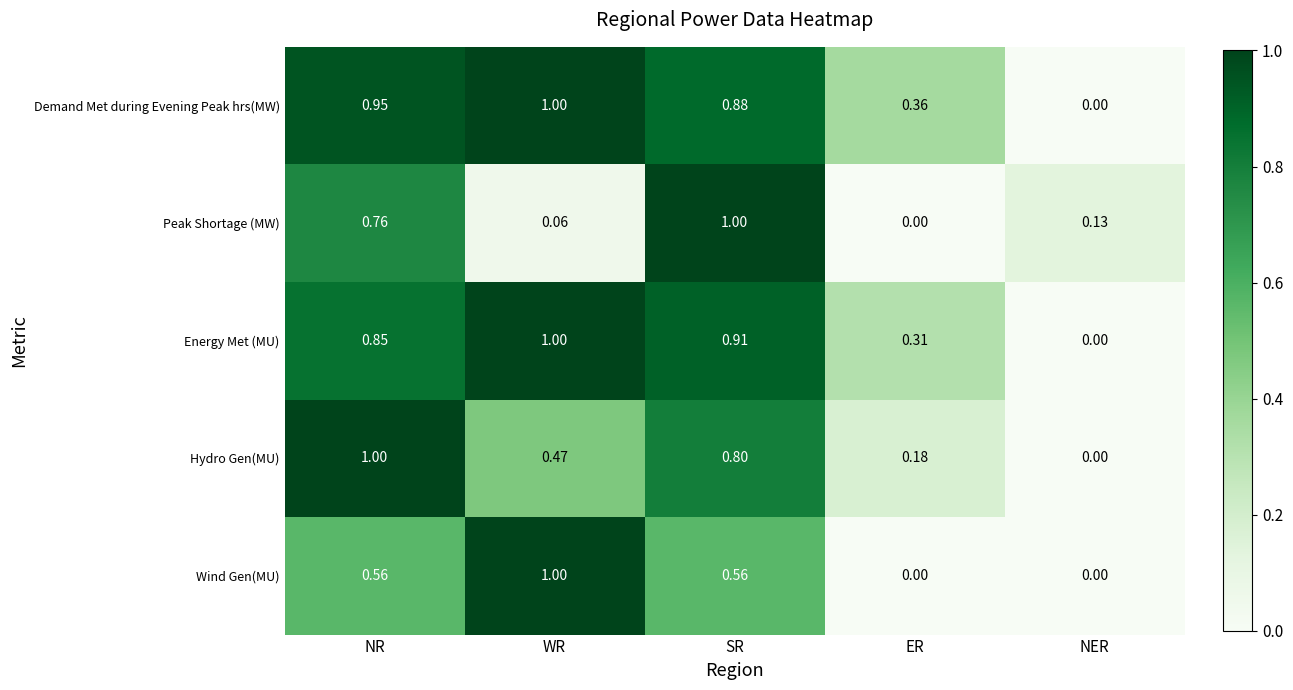

Which category has the highest value in the Demand Met during Evening Peak hrs(MW) series?

WR